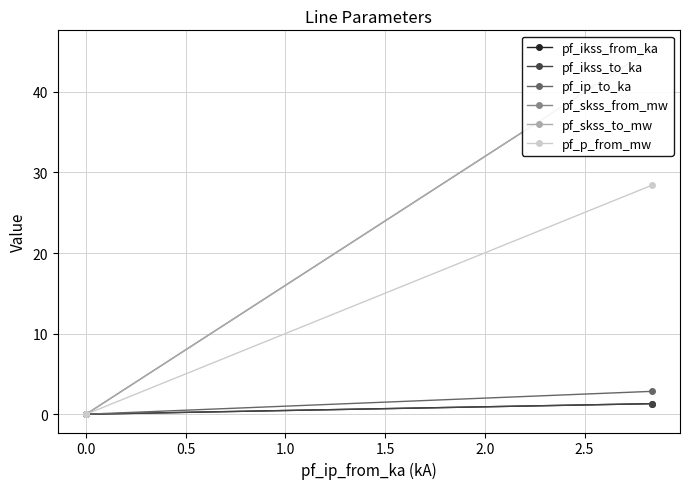

Which series has the widest spread of values?

pf_skss_from_mw